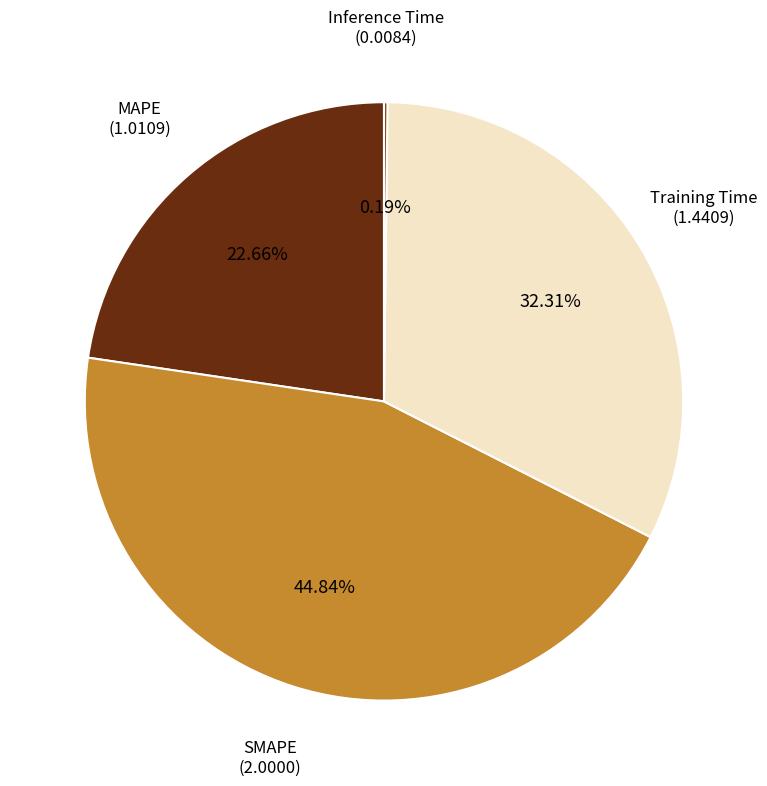

Which category has the biggest portion of the pie?

SMAPE